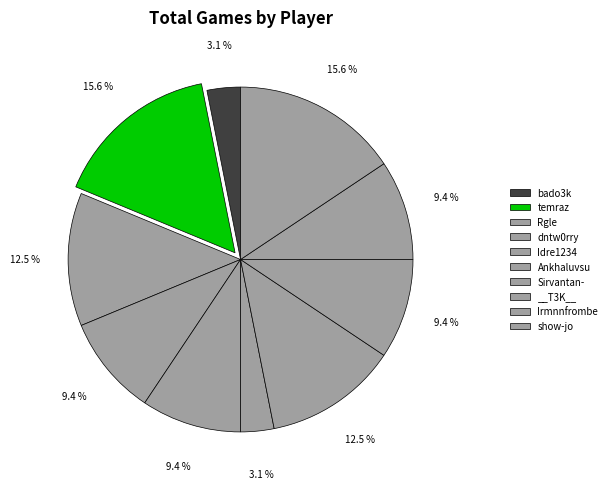

Which slice is the smallest?

bado3k